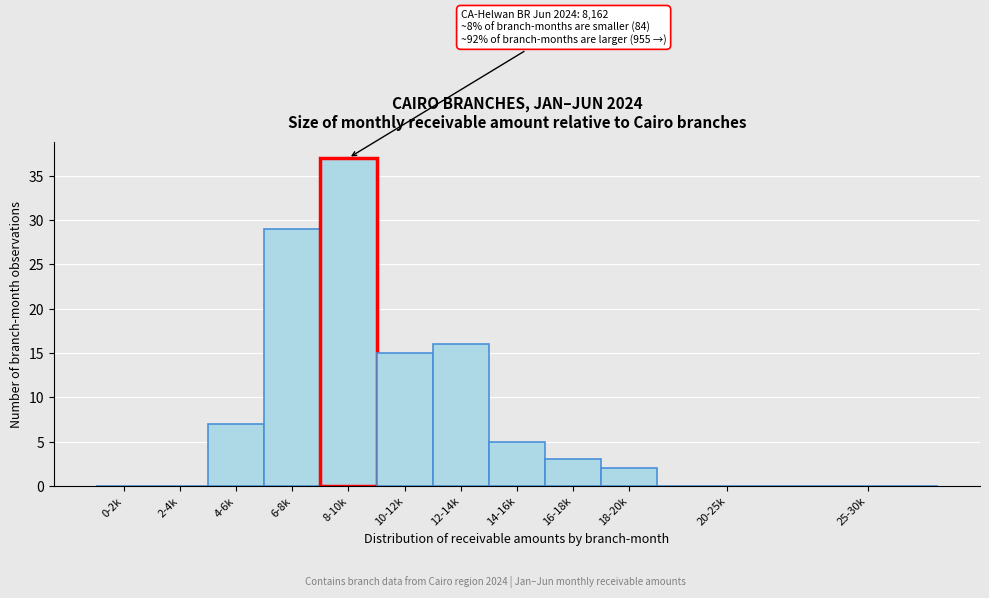

Reading left to right, what are all the values shown in this chart?

0-2k=0	2-4k=0	4-6k=7	6-8k=29	8-10k=37	10-12k=15	12-14k=16	14-16k=5	16-18k=3	18-20k=2	20-25k=0	25-30k=0